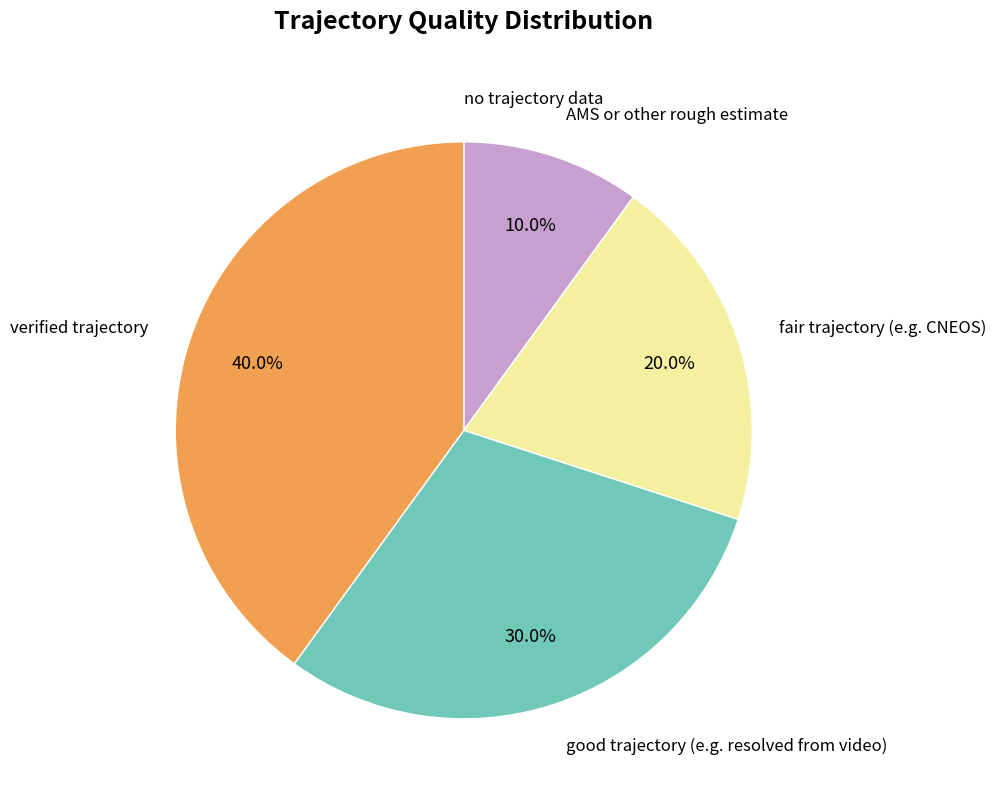

Is there a majority slice in this chart?

No